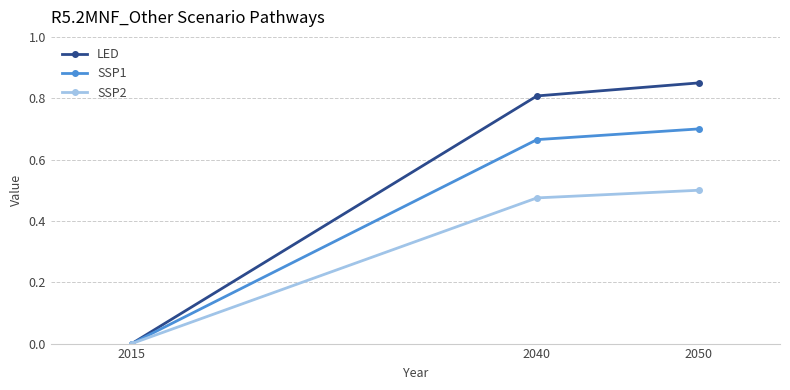

Does the chart display data point markers on the line(s)?

Yes